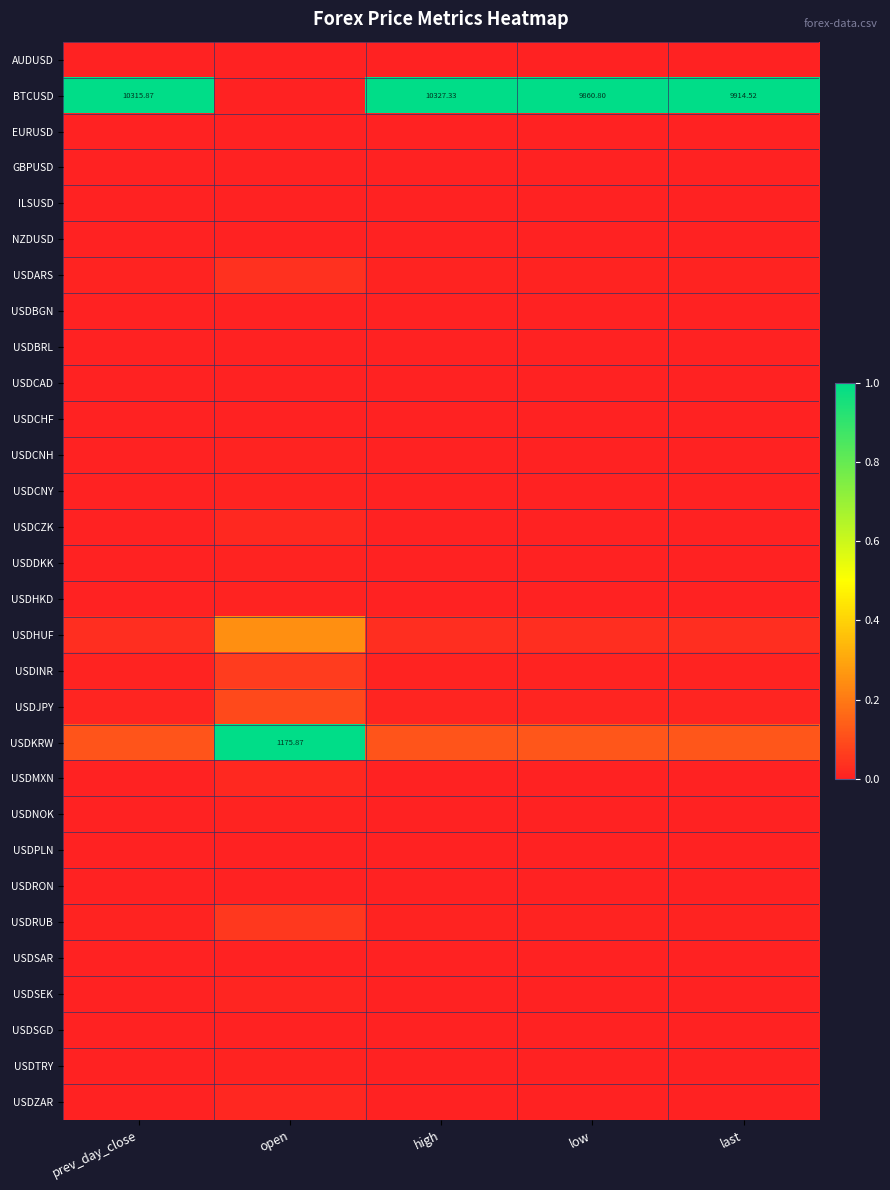

What is the total value across all series at high?

1.2